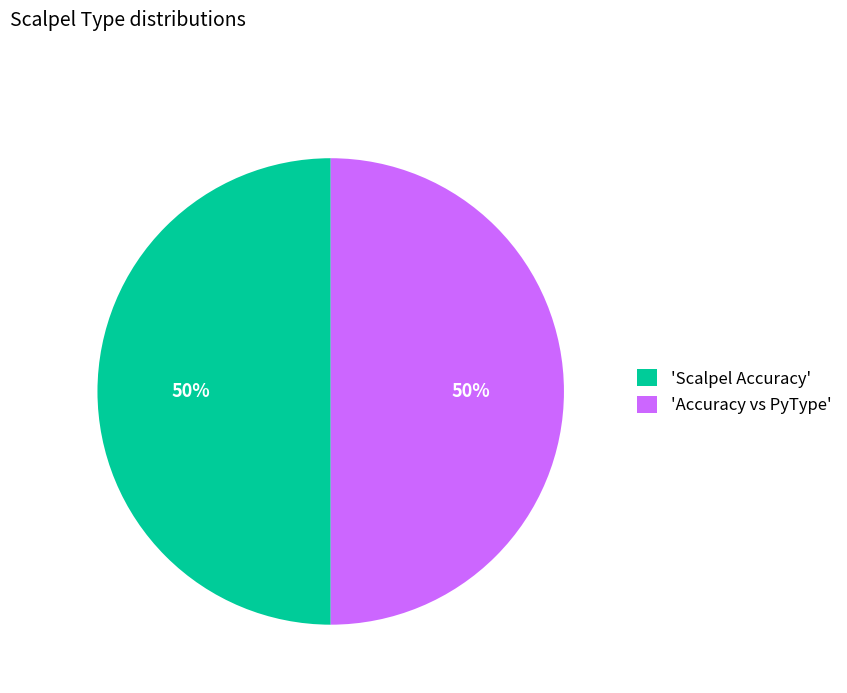

To the nearest percent, what percentage of the pie is 'Scalpel Accuracy'?

50%